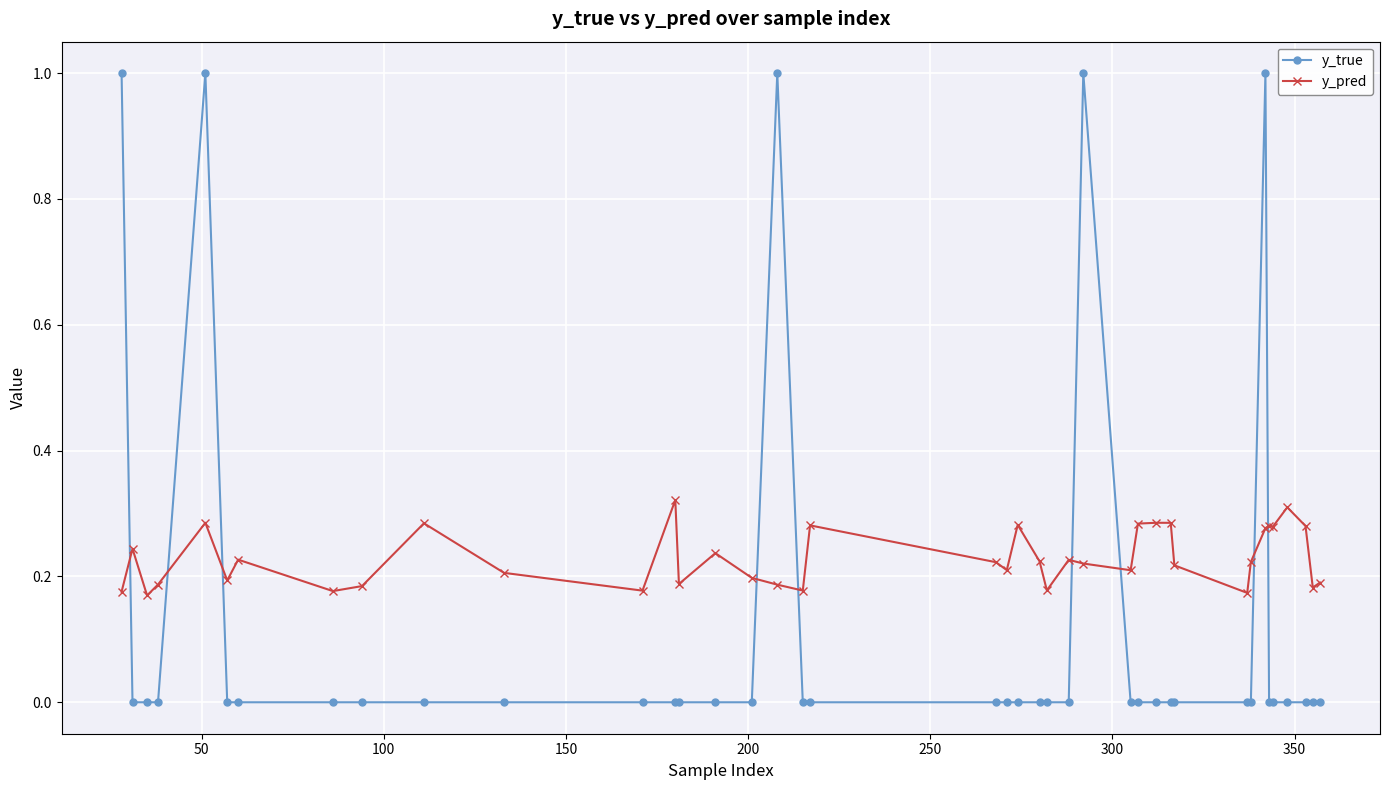

Rank the series by their maximum value, from highest to lowest.

y_true, y_pred